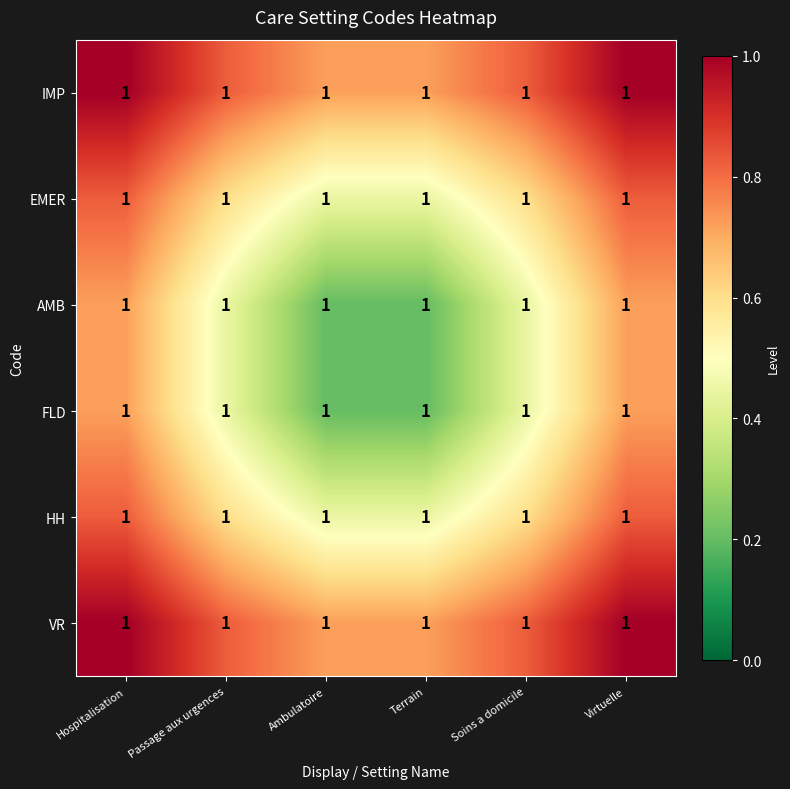

What is the total value across all series at Terrain?

2.7